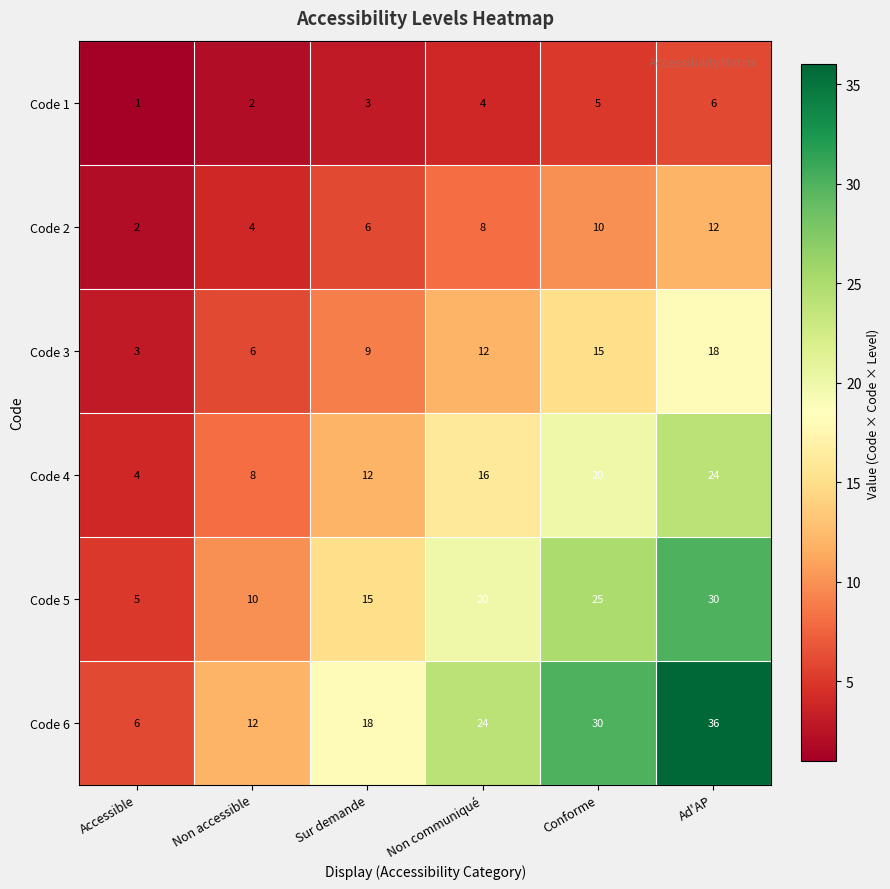

How many distinct data groups are displayed?

6